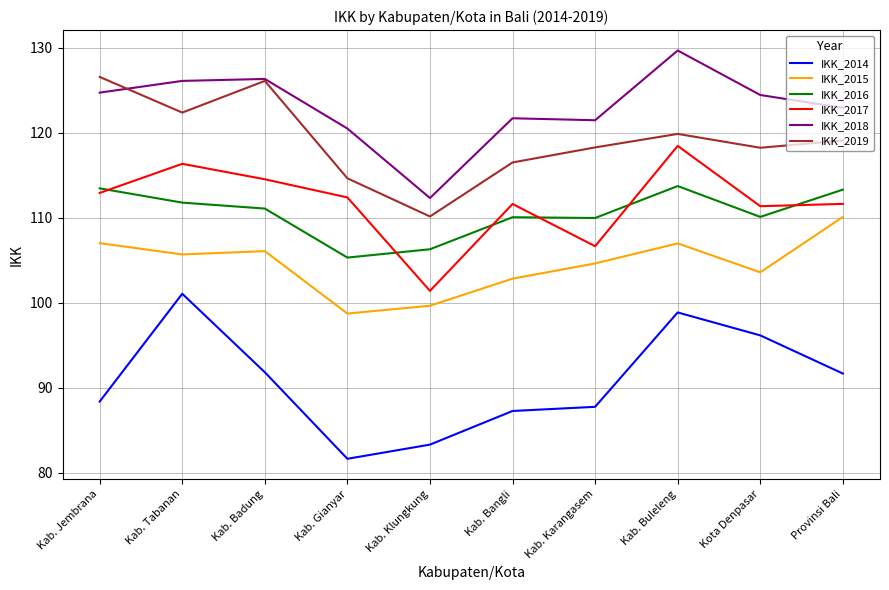

What is the sum of the IKK_2015 values at Kab. Buleleng and Kab. Badung?

213.1